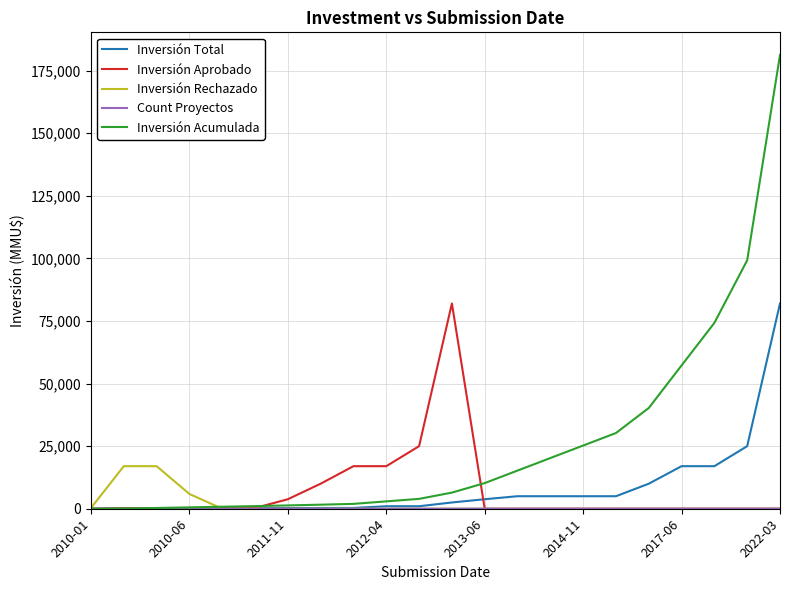

Which series has the largest total across all categories?

Inversión Acumulada